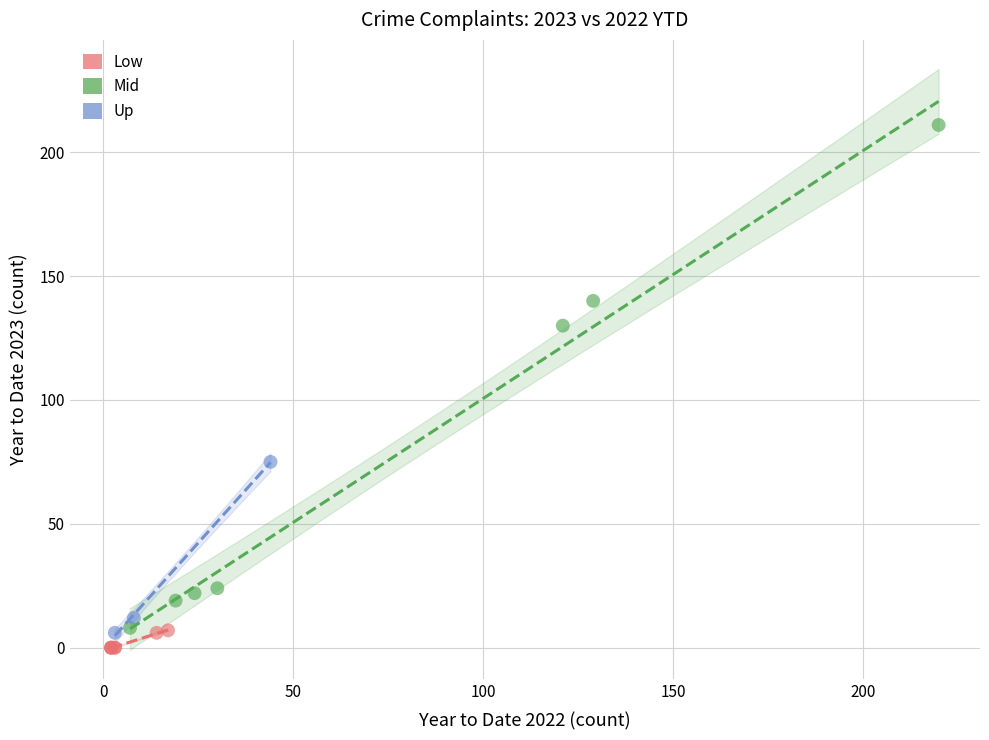

Which series reaches the minimum Y coordinate?

Low